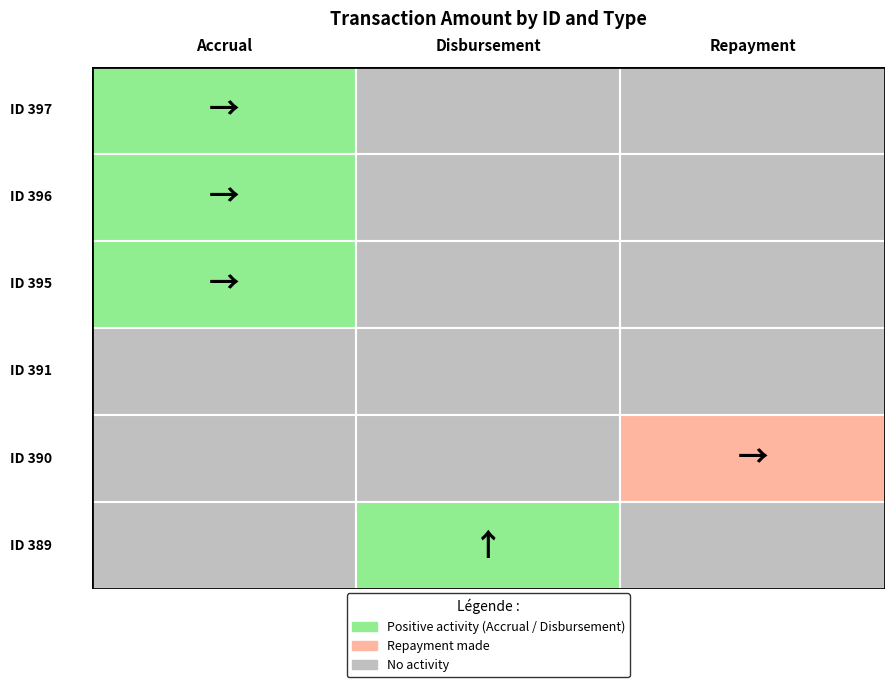

Which series has the largest total across all categories?

Disbursement